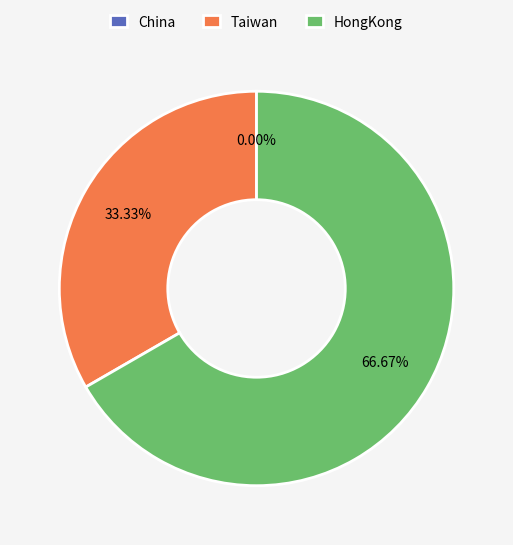

What percentage is NOT represented by HongKong?

33.3%